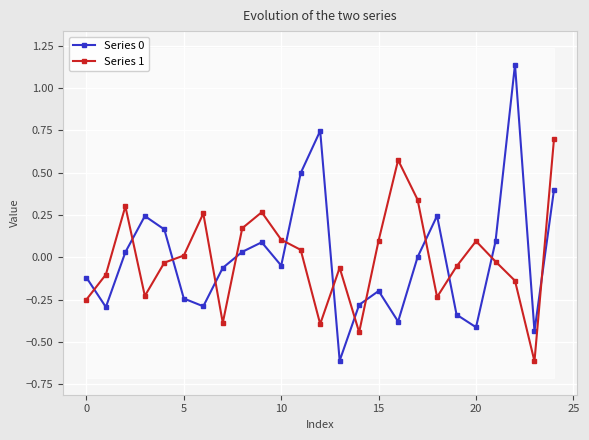

What are all the series names shown in the legend?

Series 0, Series 1